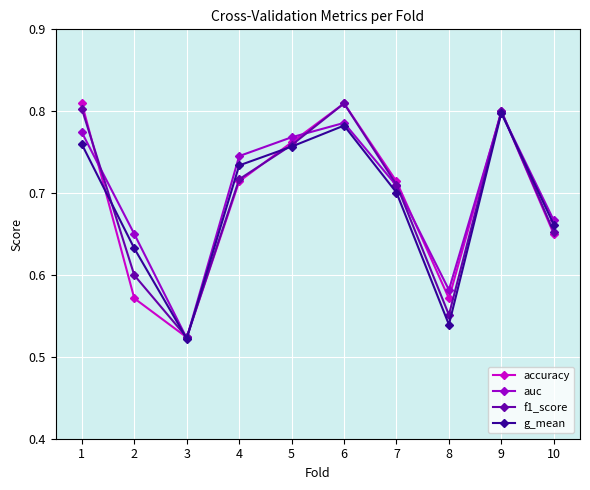

At 8, list the series in order from largest to smallest.

auc, accuracy, f1_score, g_mean